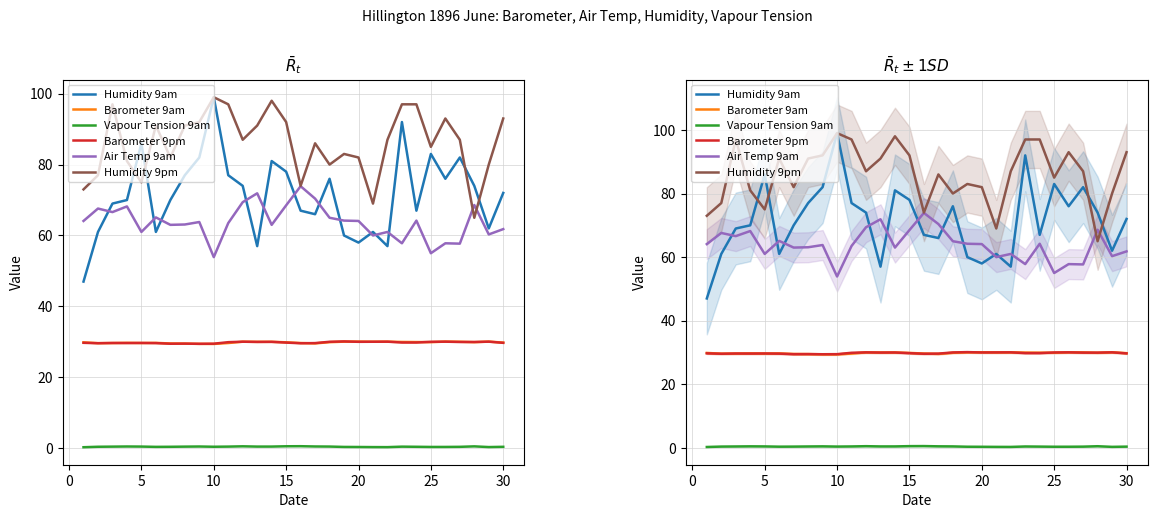

What is the value of the Vapour Tension 9am point at the 14th from the left?

0.5